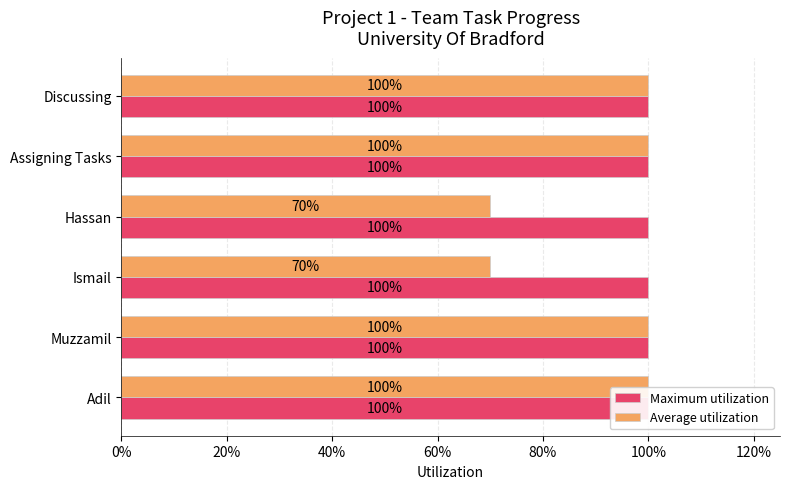

How many bars are there in total?

12